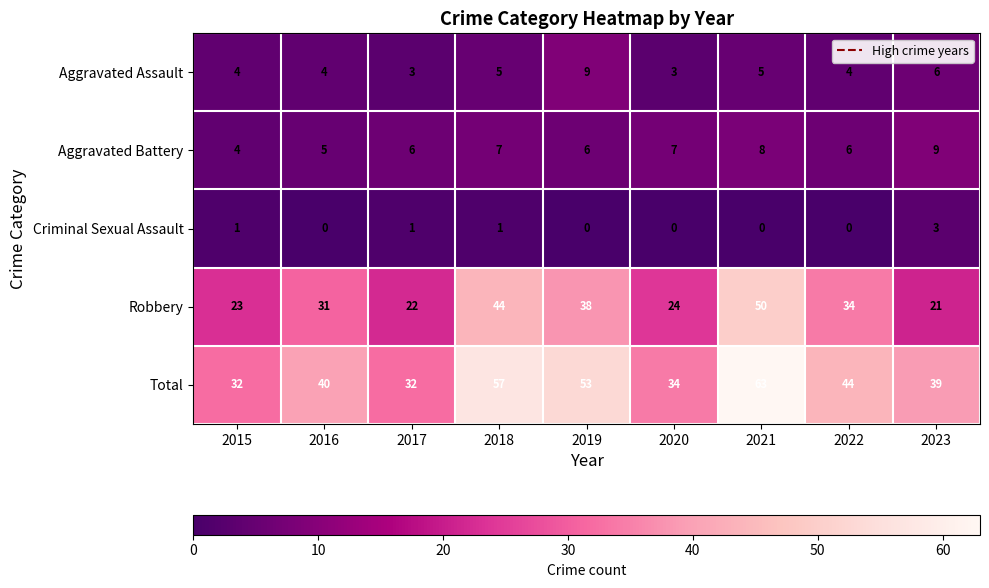

Which series changed the most between 2015 and 2019?

Total